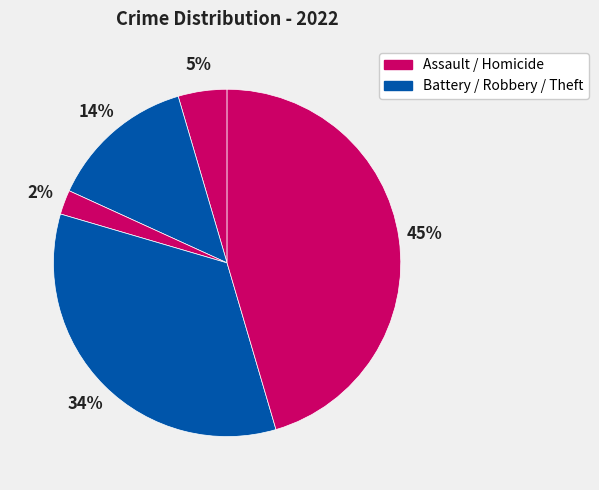

How many segments does this pie chart have?

5